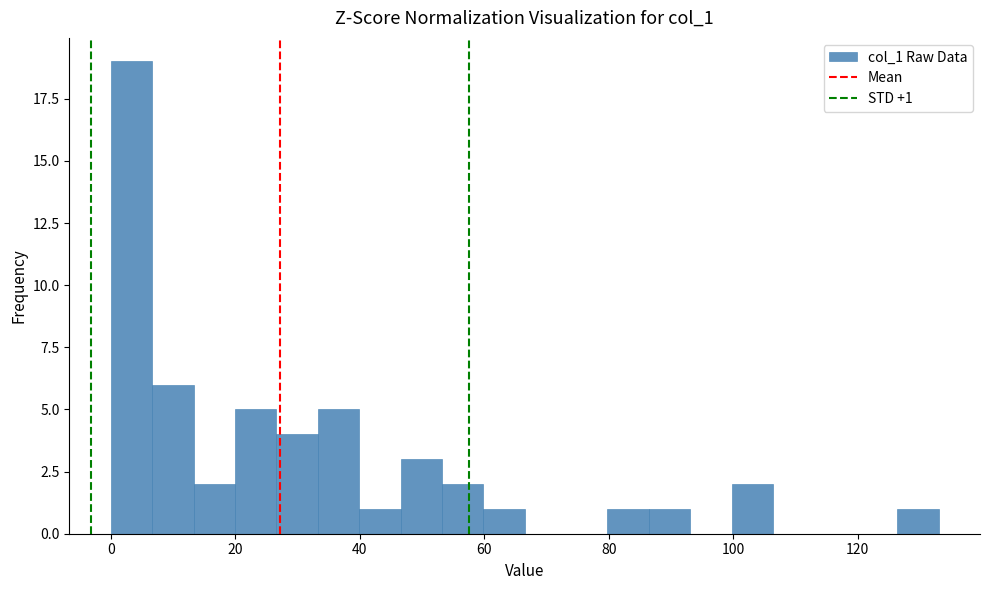

Read against the x-axis, roughly where is the centre of the tallest bar?

4